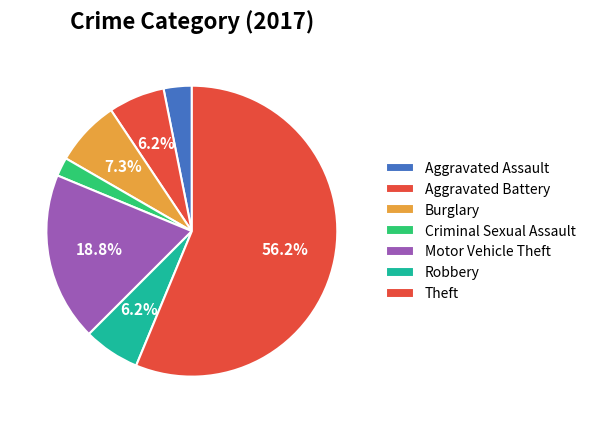

True or false: Motor Vehicle Theft accounts for 19% of the total.

True